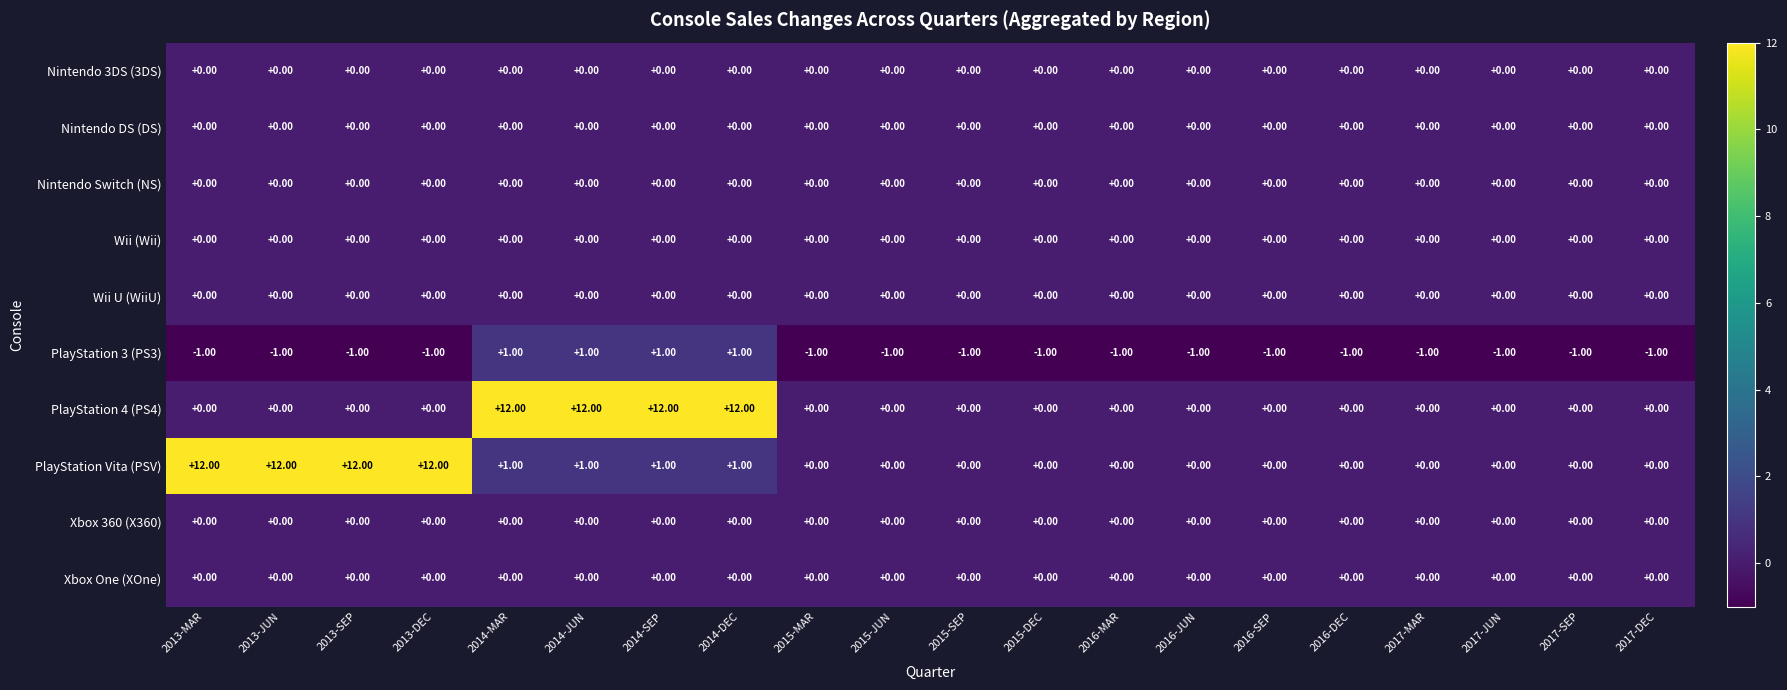

Which series has the largest total across all categories?

PlayStation Vita (PSV)